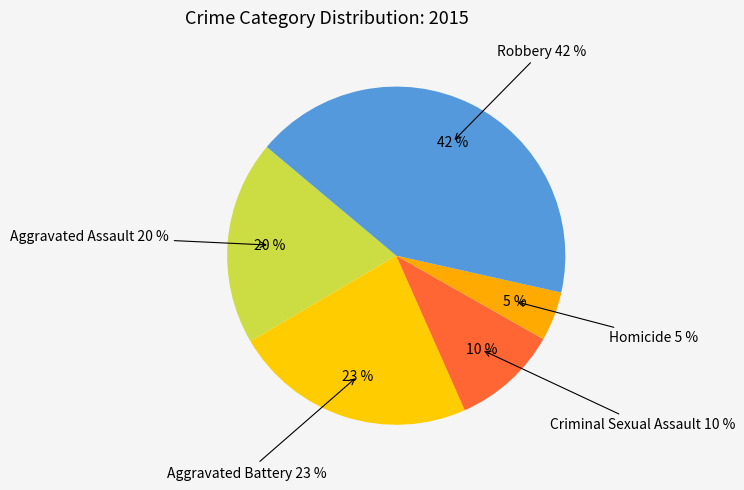

What percentage is NOT represented by Robbery?

57.6%